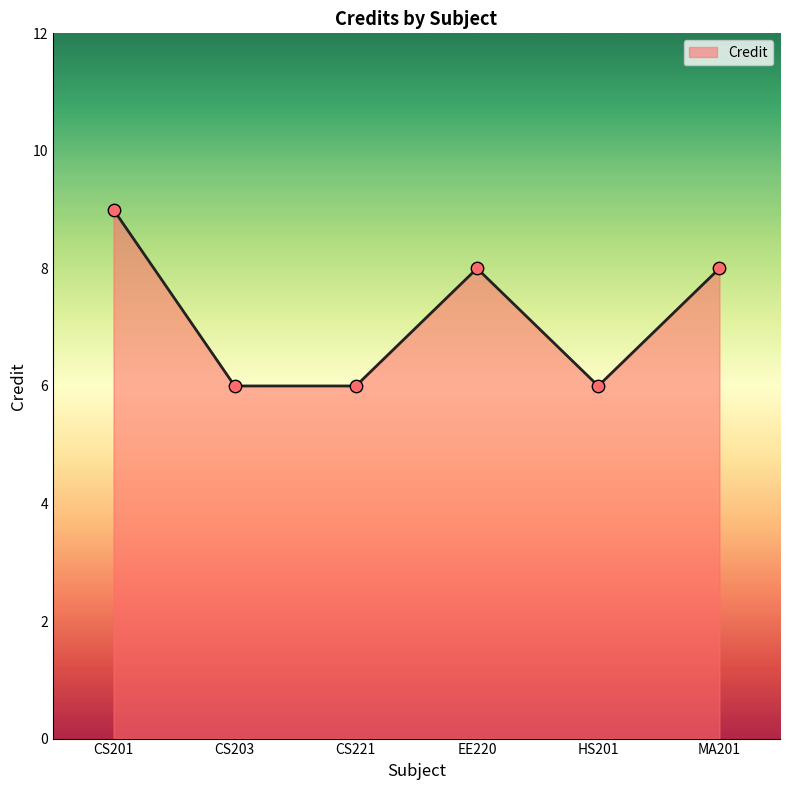

Which has a higher value, CS203 or CS201?

CS201